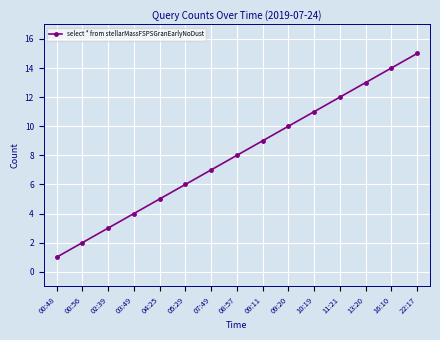

What is the ratio of the value at 13:20 to the value at 11:21?

1.1